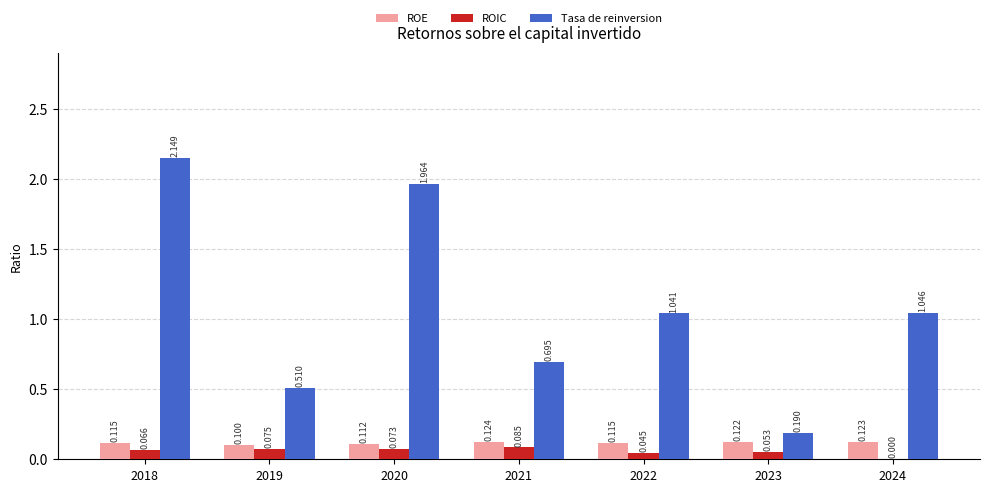

What is the approximate value of ROE at 2020?

0.1